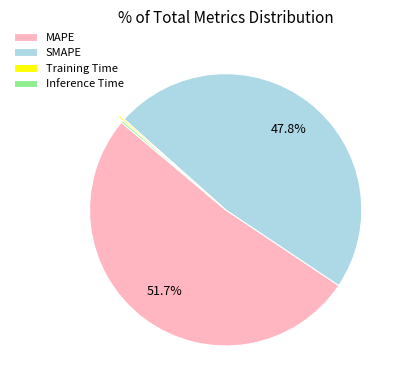

The SMAPE slice represents 48% of the pie. True or false?

True